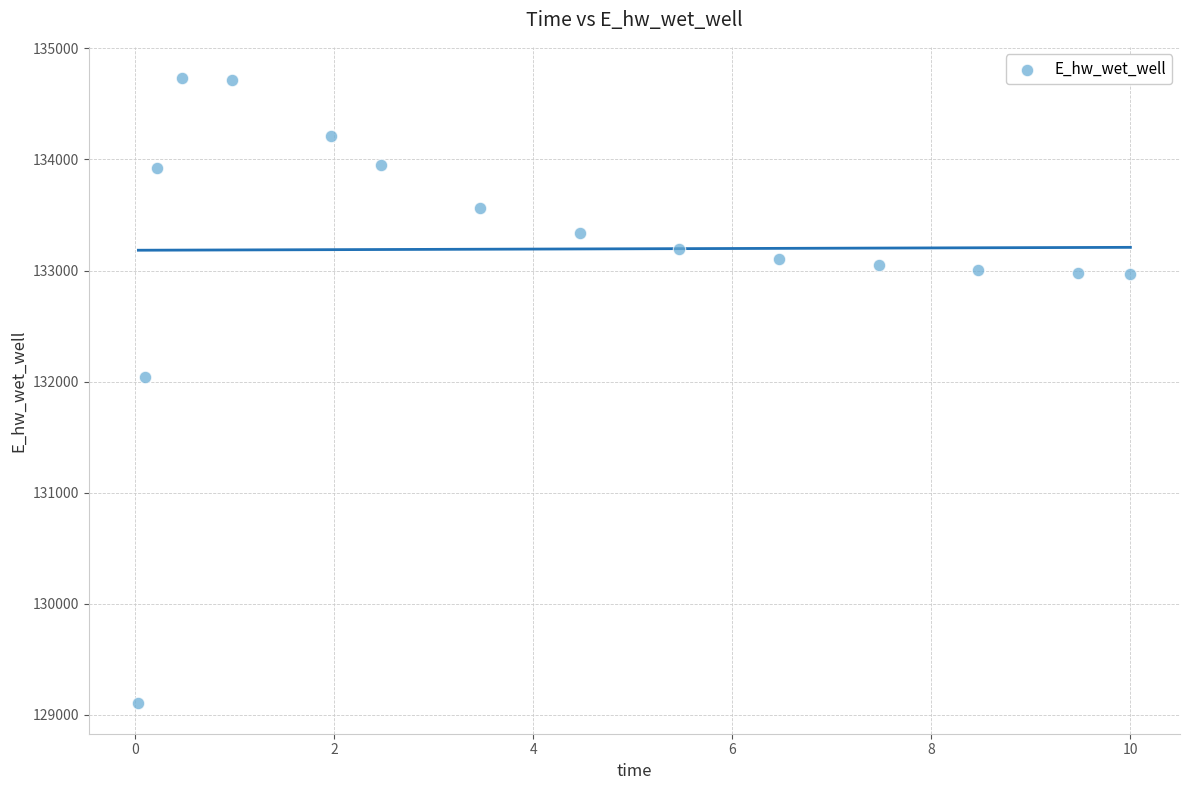

What is the range of Y values (max minus min)?

5623.8